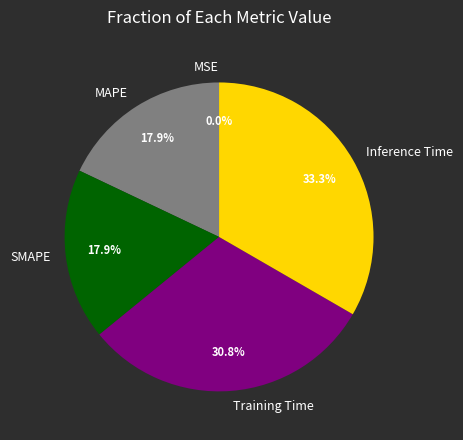

To the nearest percent, what is the difference between the Inference Time and Training Time slice percentages?

3%